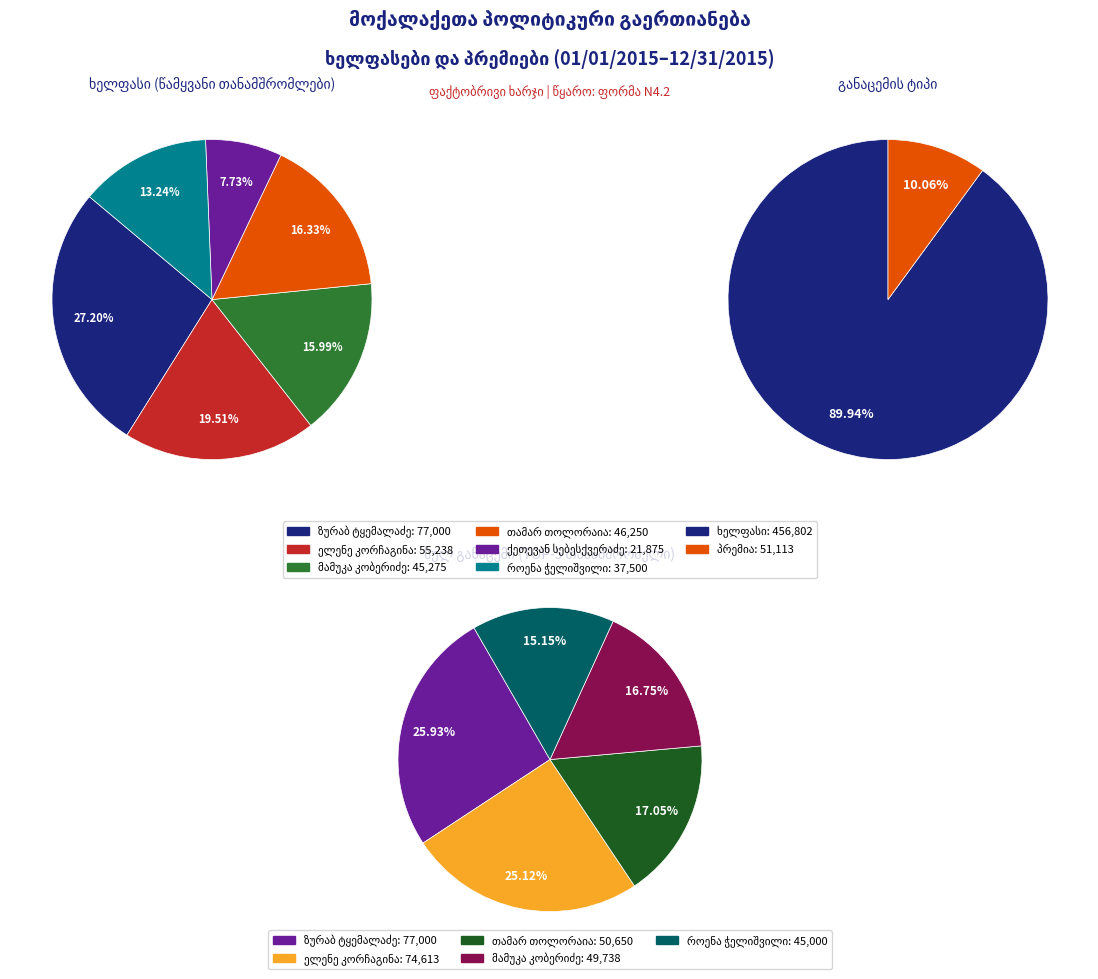

True or false: ზაზა სვიმონიშვილი accounts for 0% of the total.

True